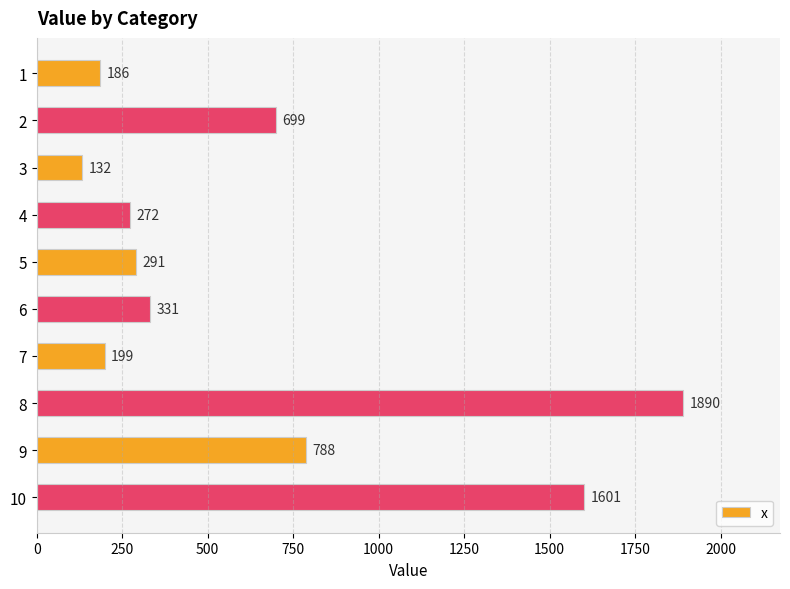

How many values are below 331?

5